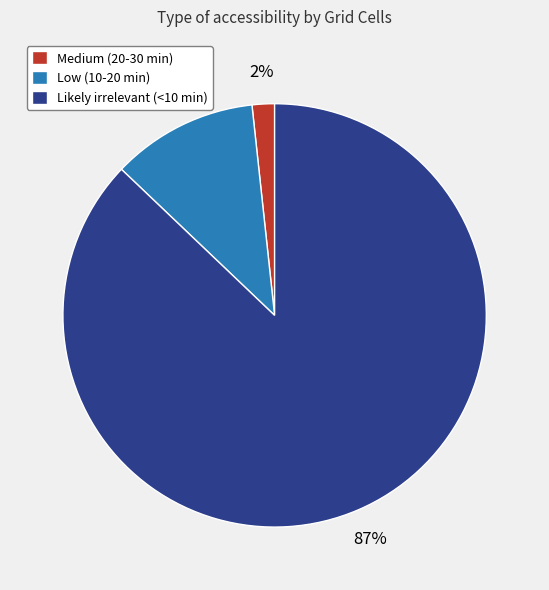

What percentage is the Likely irrelevant (<10 min) slice, to the nearest percent?

87%